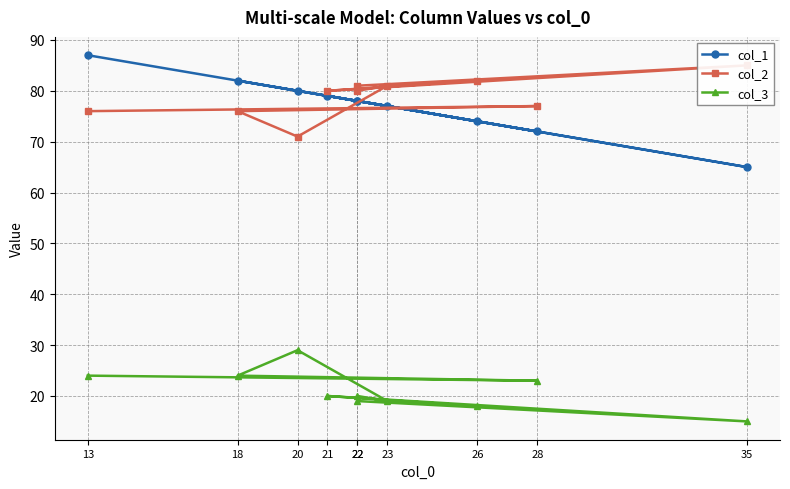

How many lines are shown in the chart?

3